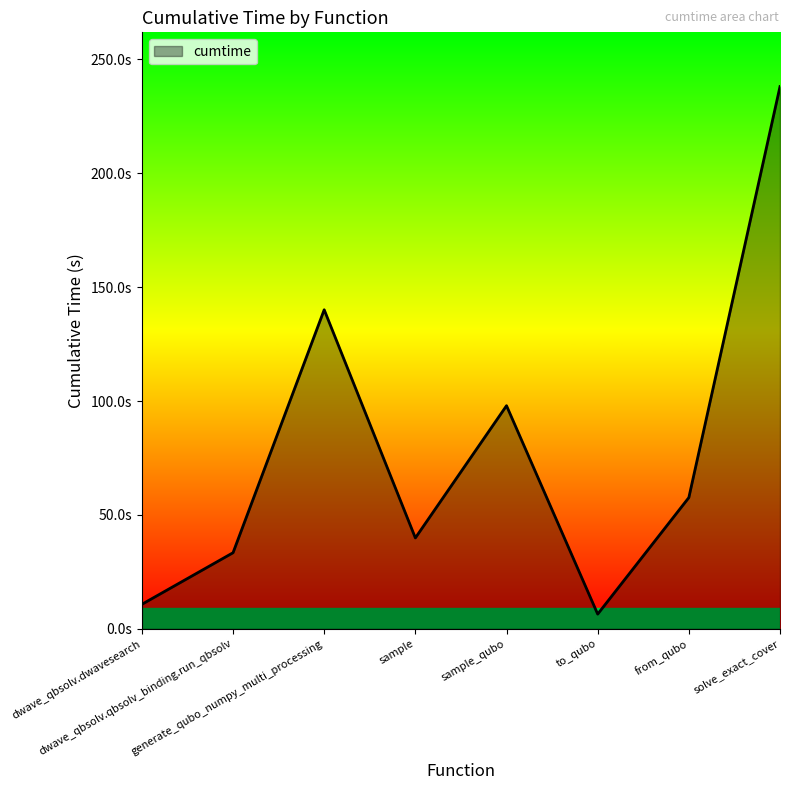

True or false: the data shows 85.5 at from_qubo.

False